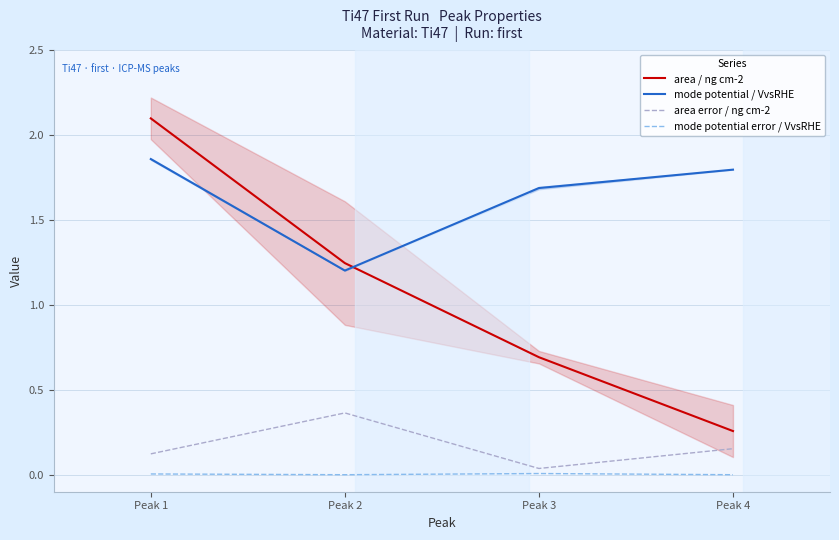

What is the total value across all series at Peak 4?

2.2